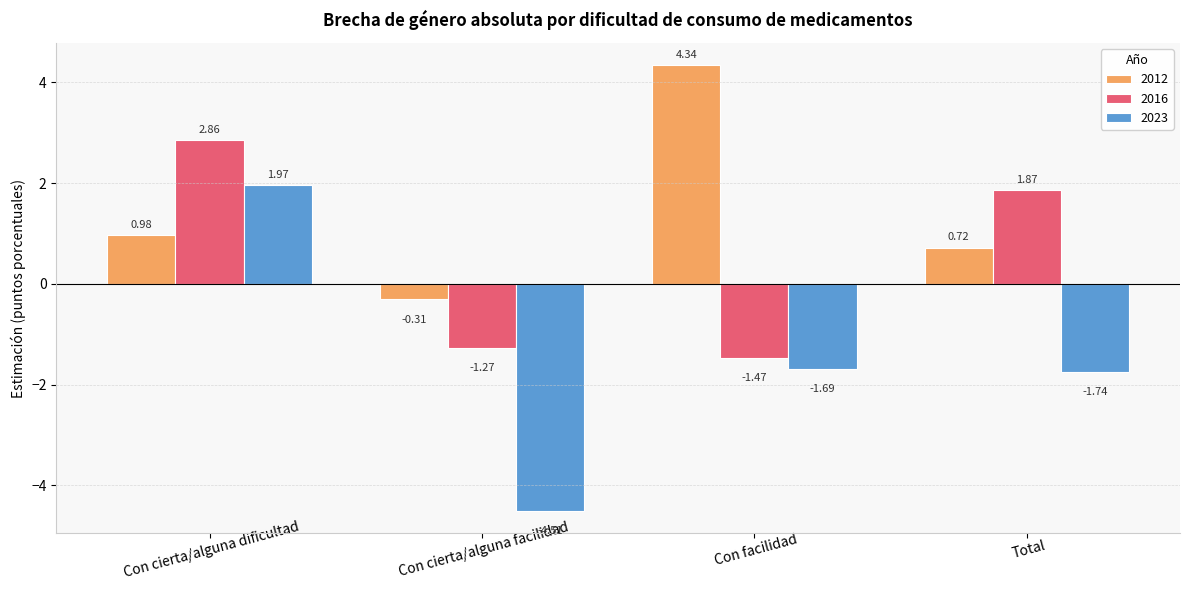

How many categories are shown in the chart?

4